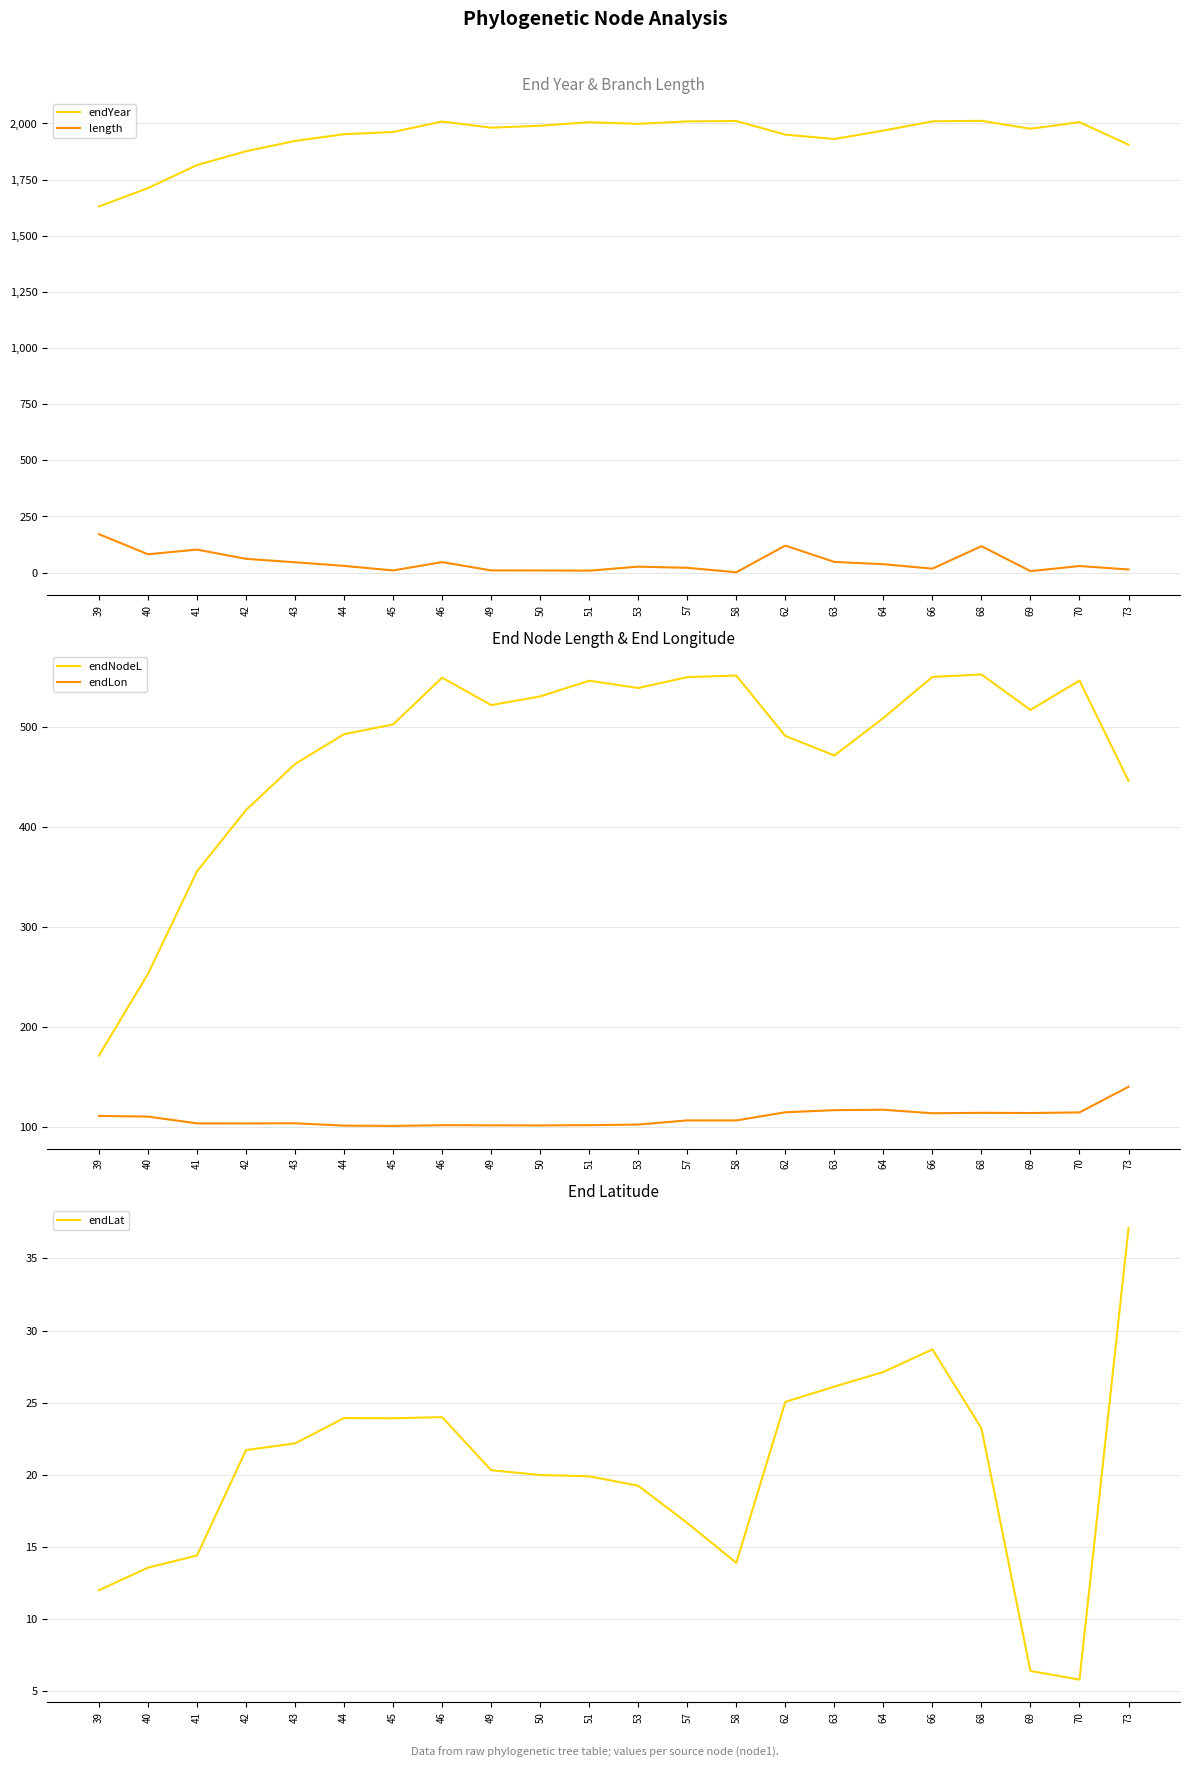

List the series in order of their peak value, highest first.

endYear, endNodeL, length, endLon, endLat